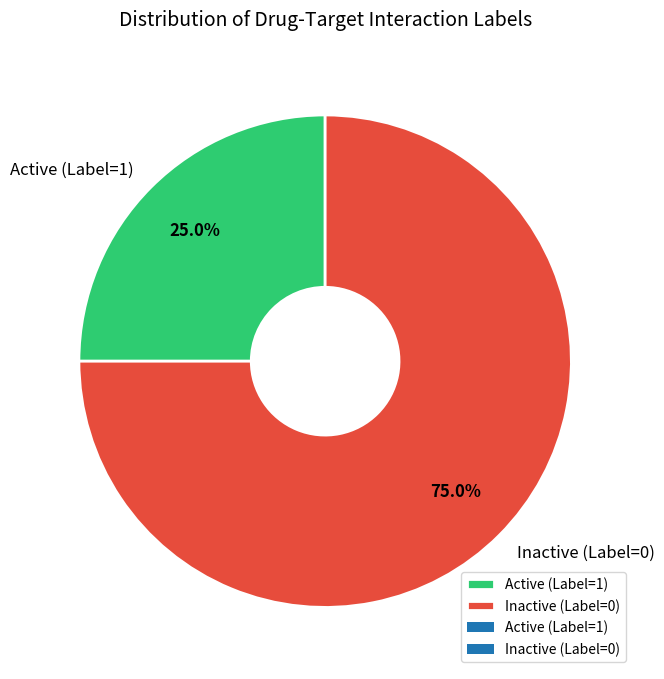

To the nearest percent, what is the average slice percentage?

50%